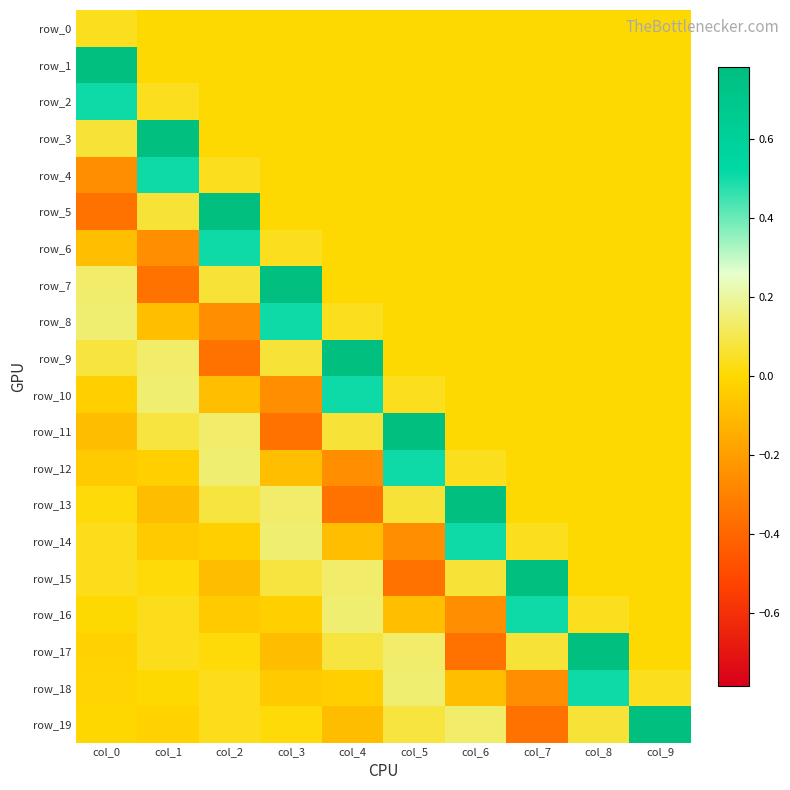

What is the average value of the row_17 series?

0.1